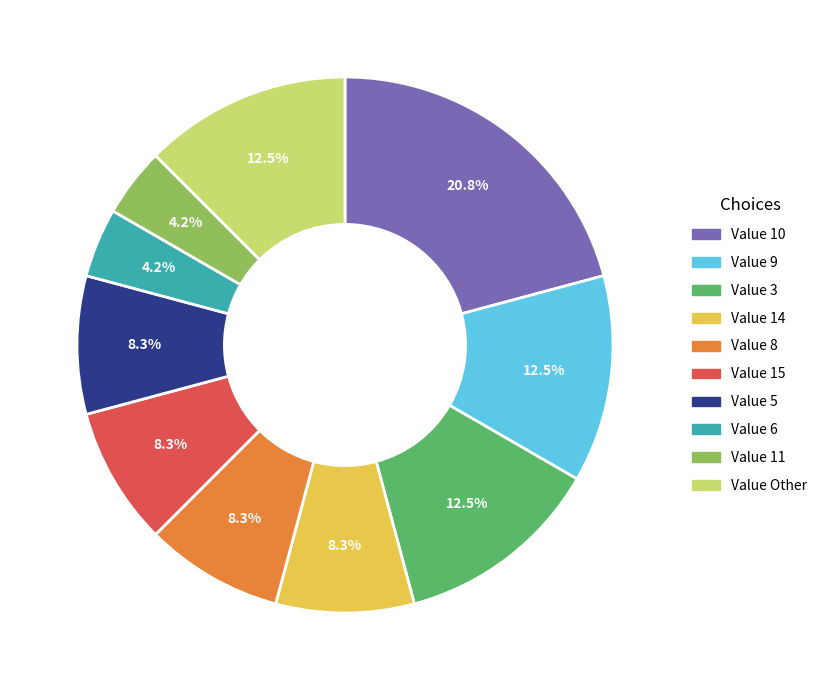

Does any single category account for the majority?

No